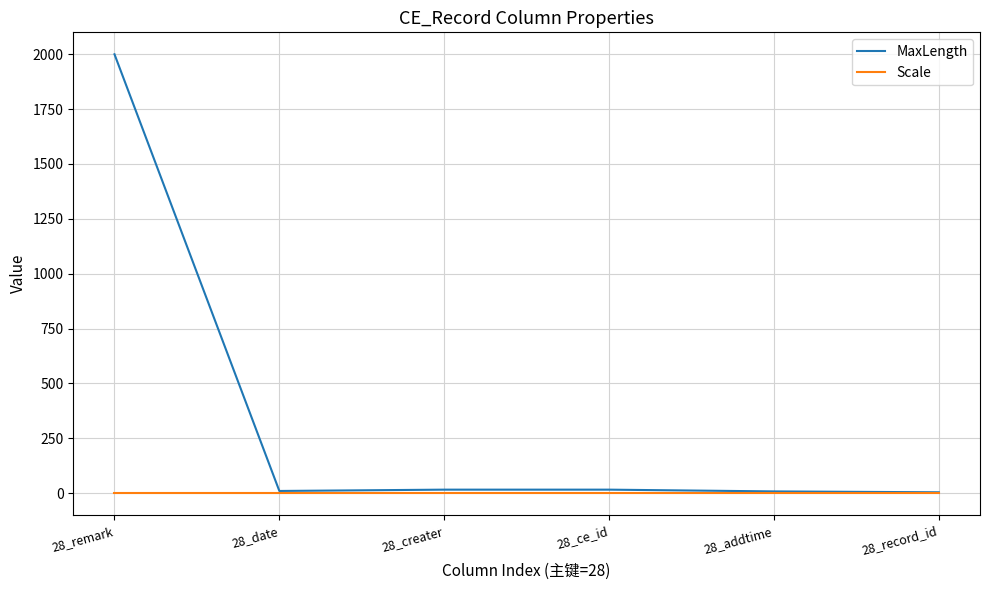

Which category has the highest value in the MaxLength series?

28_remark